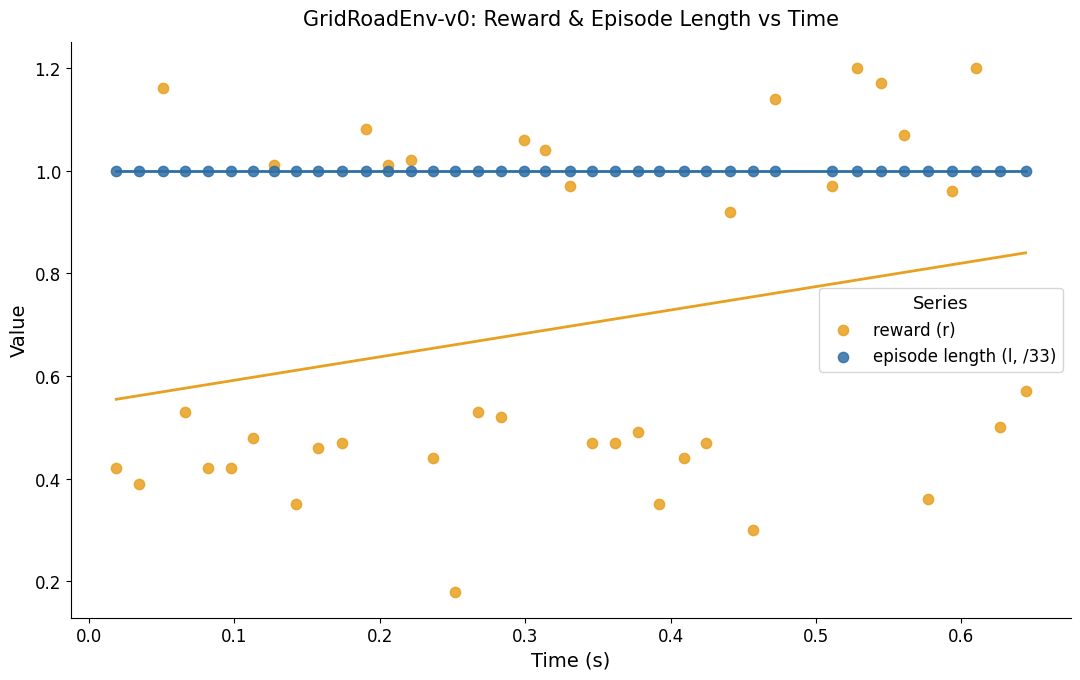

What are all the series names shown in the legend?

reward (r), episode length (l, /33)